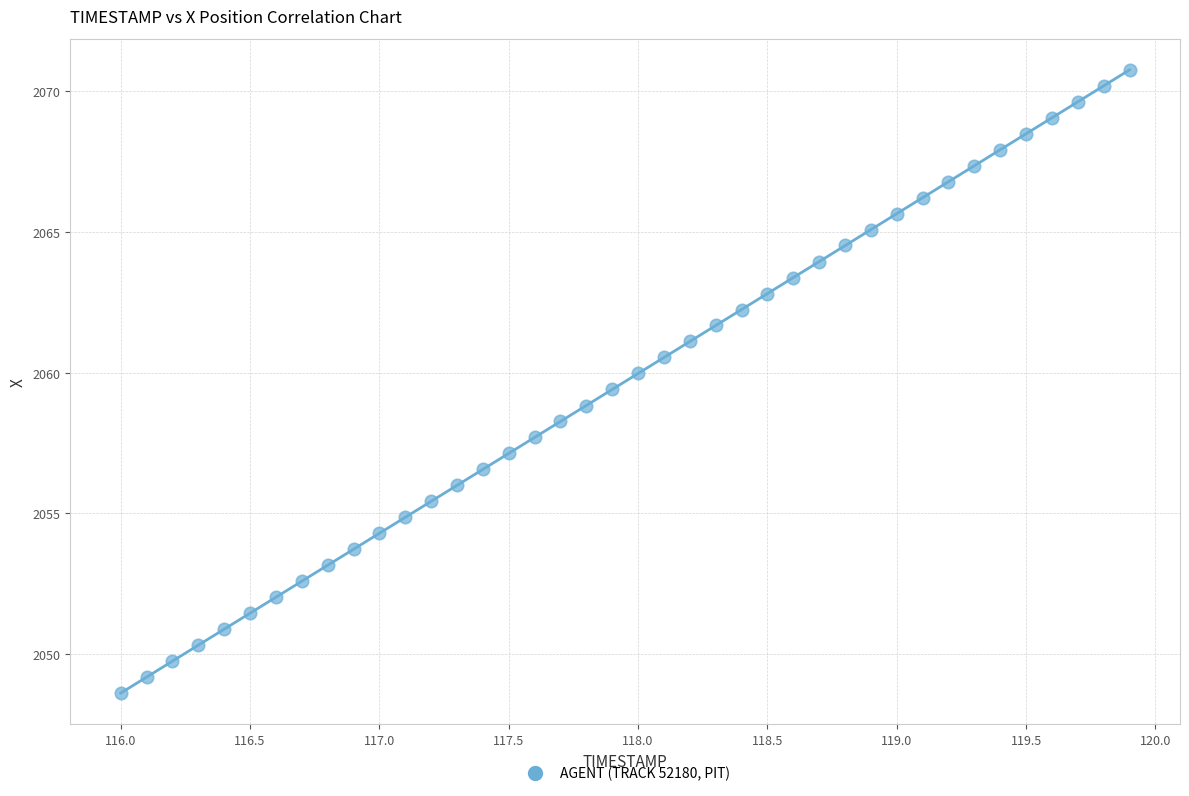

What is the range of Y values (max minus min)?

22.2